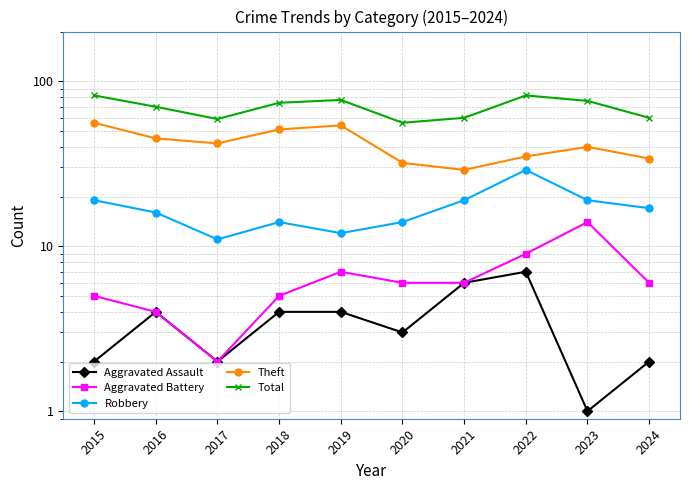

How many data points does each series have?

10